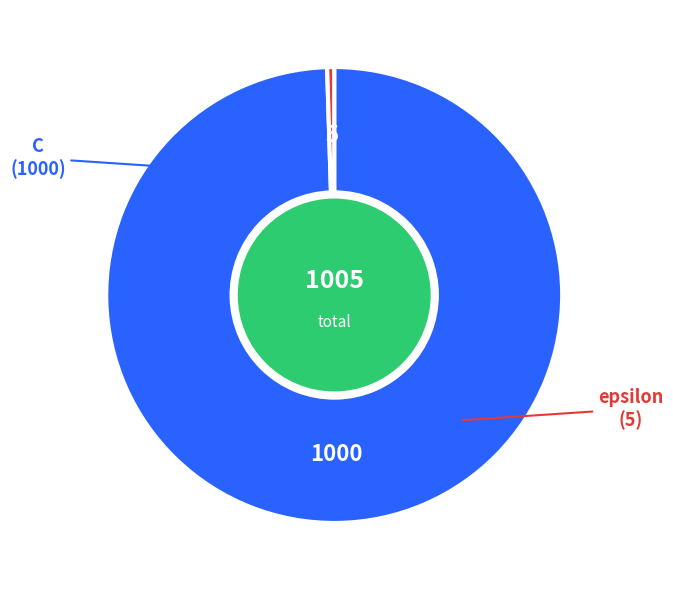

The C slice represents 100% of the pie. True or false?

True